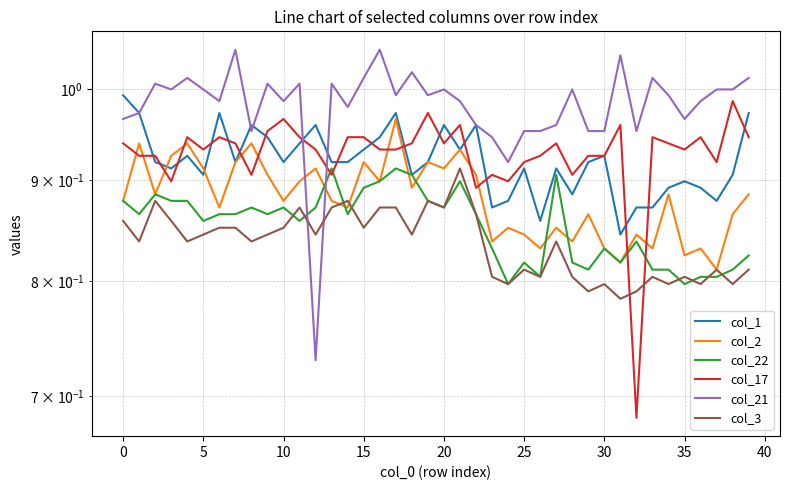

At which label does col_2 reach its minimum?

37